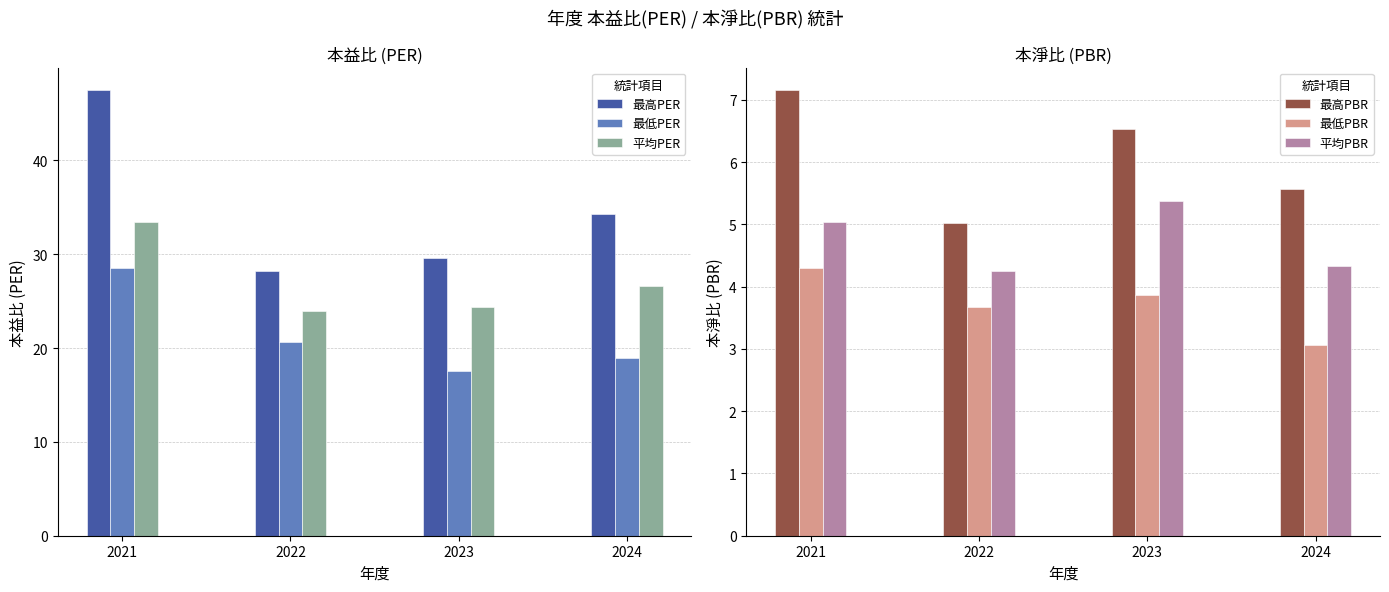

Between 2021 and 2023, which is larger?

2021